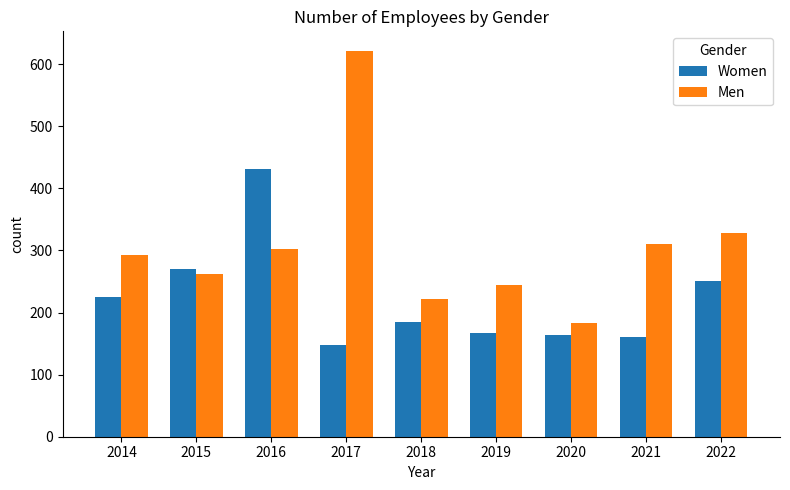

Reading right to left, extract all data points from this chart.

Women: 250.5	159.8	163.8	167.3	185.0	147.0	430.6	270.8	224.9
Men: 328.3	309.7	182.4	243.7	221.2	621.8	302.5	262.5	293.1